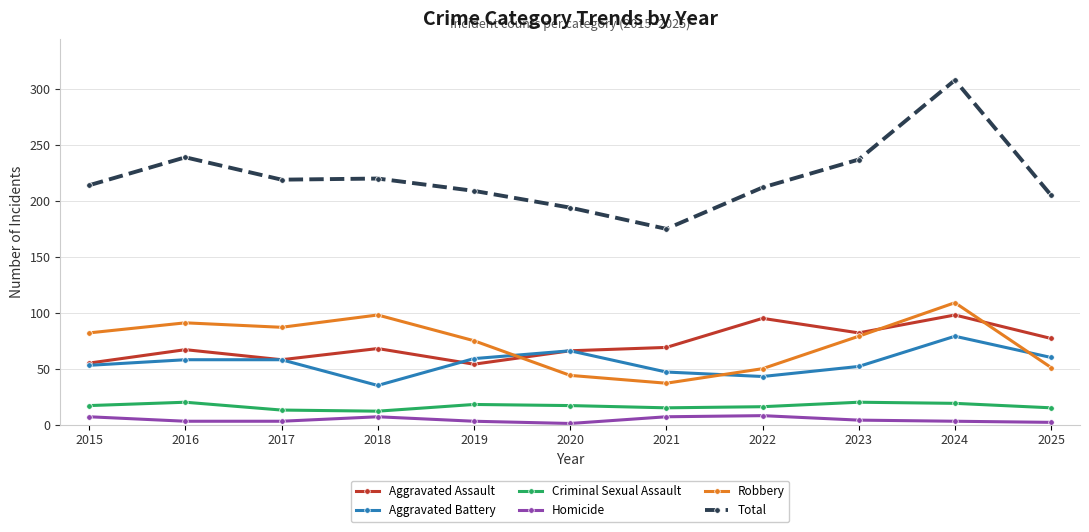

What is the minimum value for Criminal Sexual Assault?

12